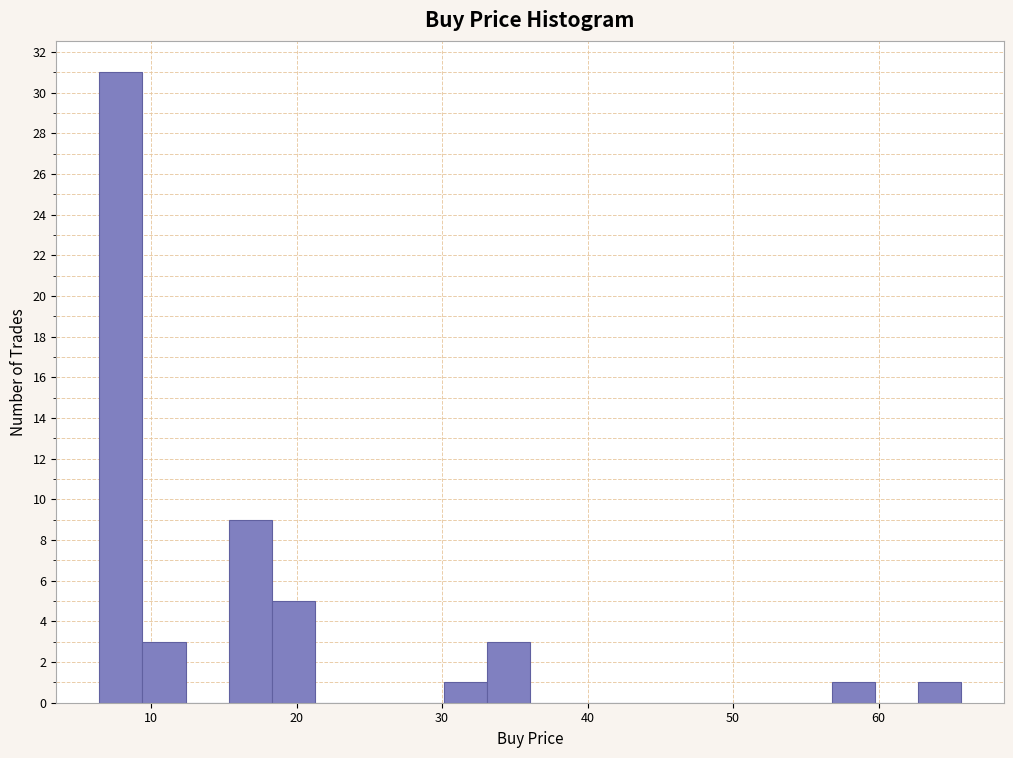

Read against the x-axis, roughly where is the centre of the tallest bar?

8